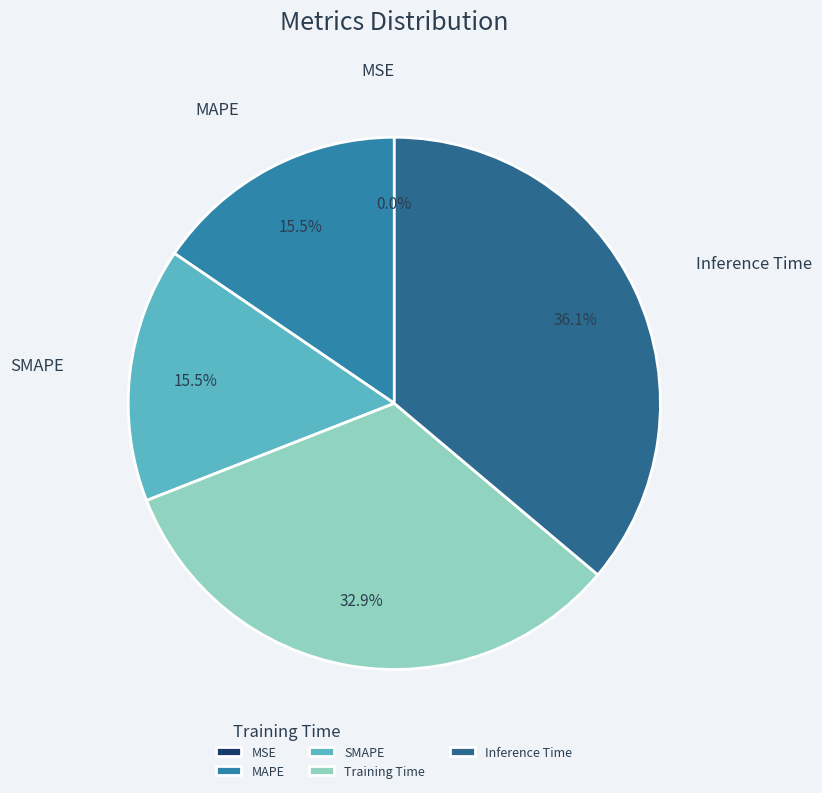

What percentage do MAPE and Inference Time together represent?

51.6%